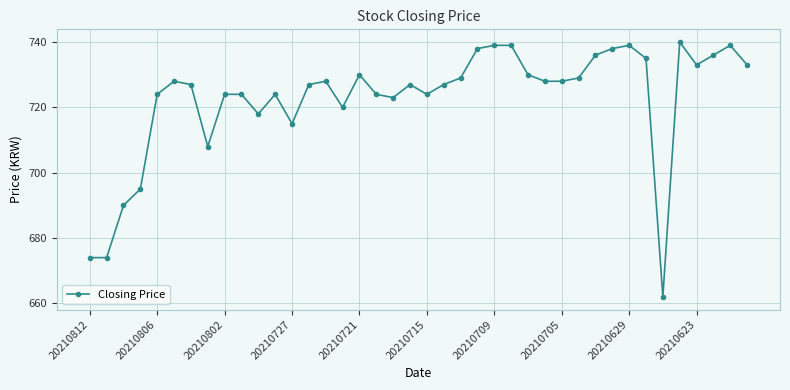

How many data points are less than 728?

20